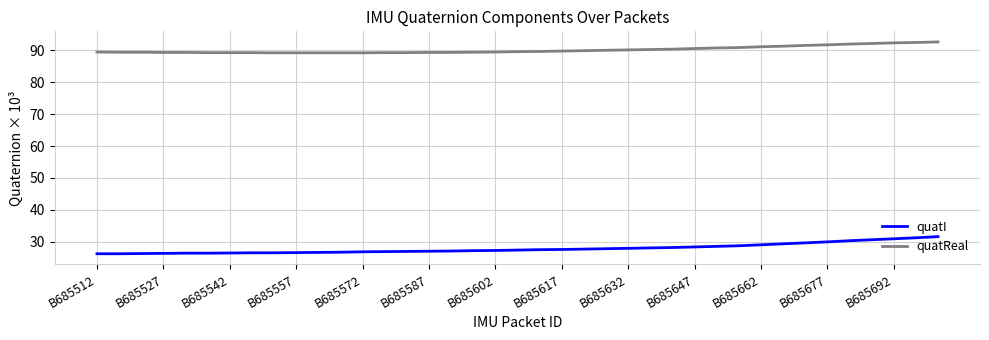

What is the difference between the maximum and minimum values in the quatReal series?

3.4